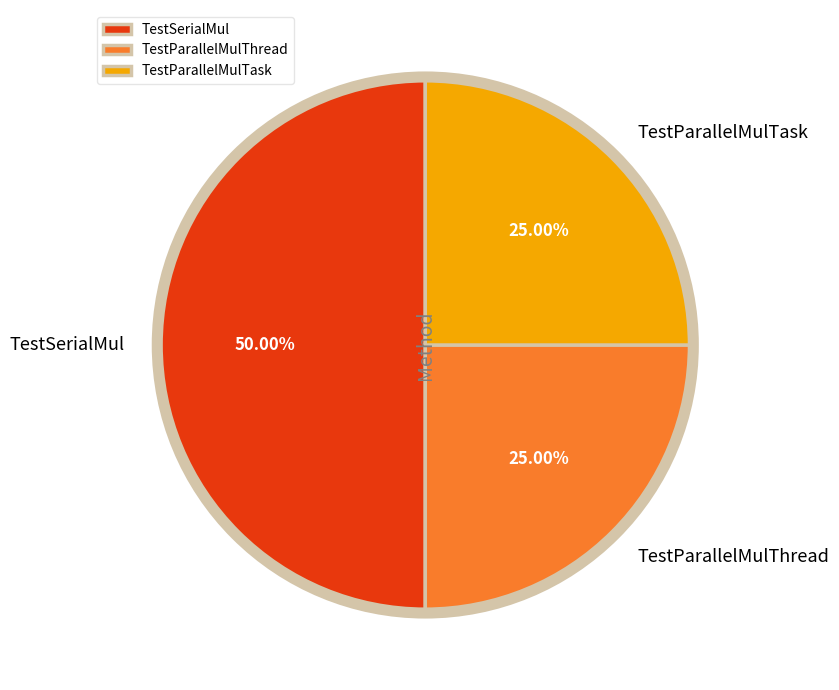

To the nearest percent, what is the combined percentage of TestParallelMulTask and TestSerialMul?

75%